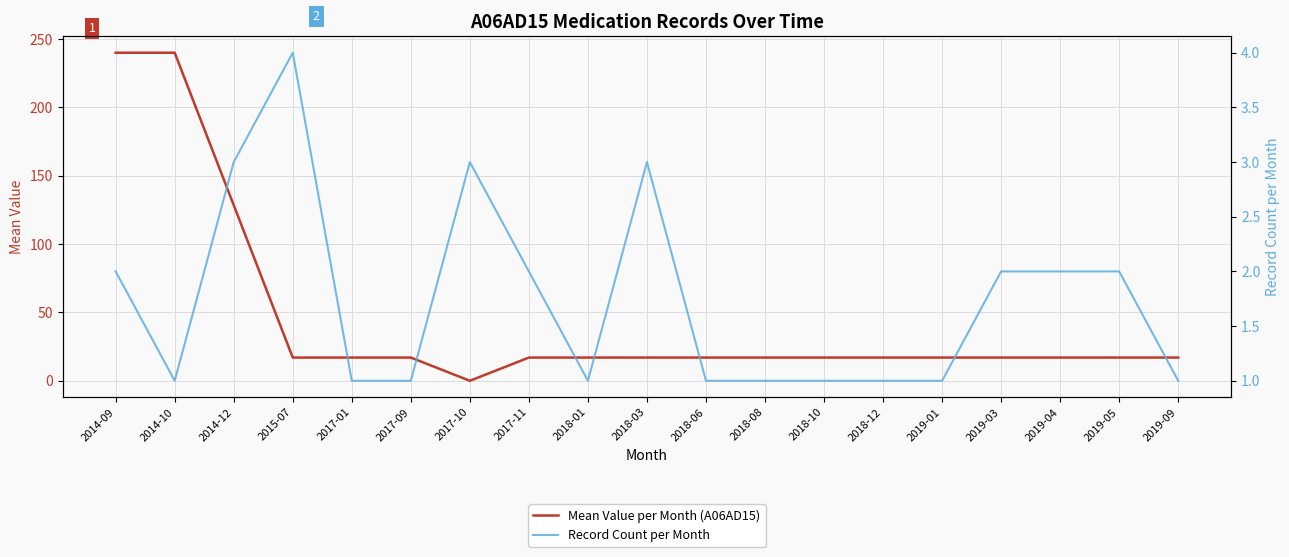

What is the label of the 12th point from the right?

2017-11